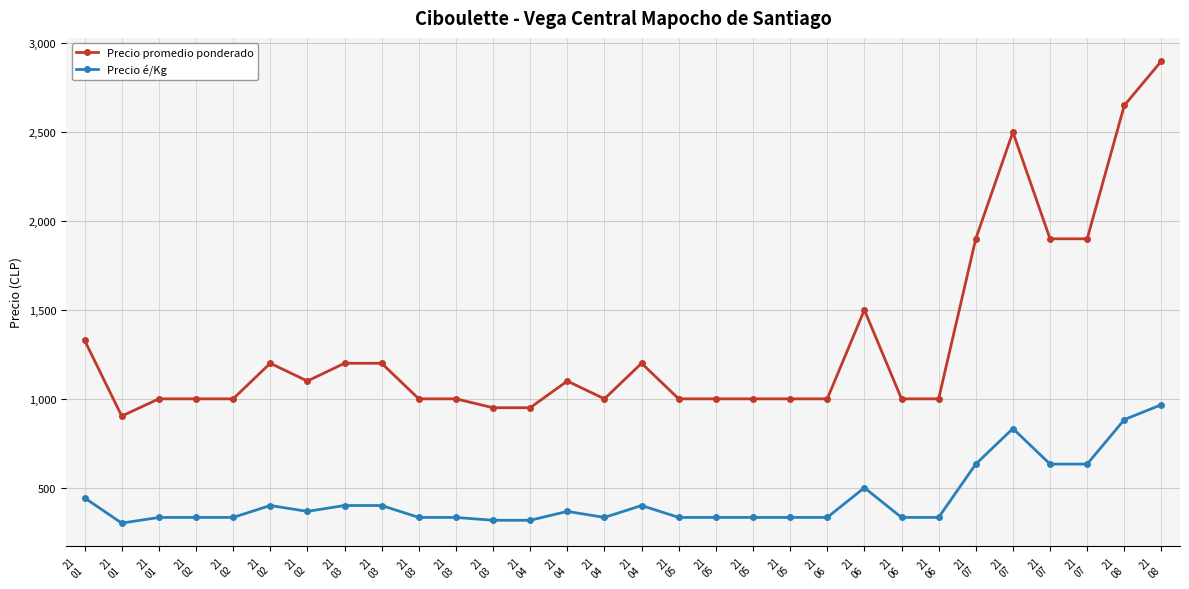

Reading left to right, transcribe all the data shown in this chart.

Precio promedio ponderado: 21
01=1329	21
01=903	21
01=1000	21
02=1000	21
02=1000	21
02=1200	21
02=1100	21
03=1200	21
03=1200	21
03=1000	21
03=1000	21
03=950	21
04=950	21
04=1100	21
04=1000	21
04=1200	21
05=1000	21
05=1000	21
05=1000	21
05=1000	21
06=1000	21
06=1500	21
06=1000	21
06=1000	21
07=1900	21
07=2500	21
07=1900	21
07=1900	21
08=2650	21
08=2900
Precio é/Kg: 21
01=443	21
01=301	21
01=333	21
02=333	21
02=333	21
02=400	21
02=367	21
03=400	21
03=400	21
03=333	21
03=333	21
03=317	21
04=317	21
04=367	21
04=333	21
04=400	21
05=333	21
05=333	21
05=333	21
05=333	21
06=333	21
06=500	21
06=333	21
06=333	21
07=633	21
07=833	21
07=633	21
07=633	21
08=883	21
08=967